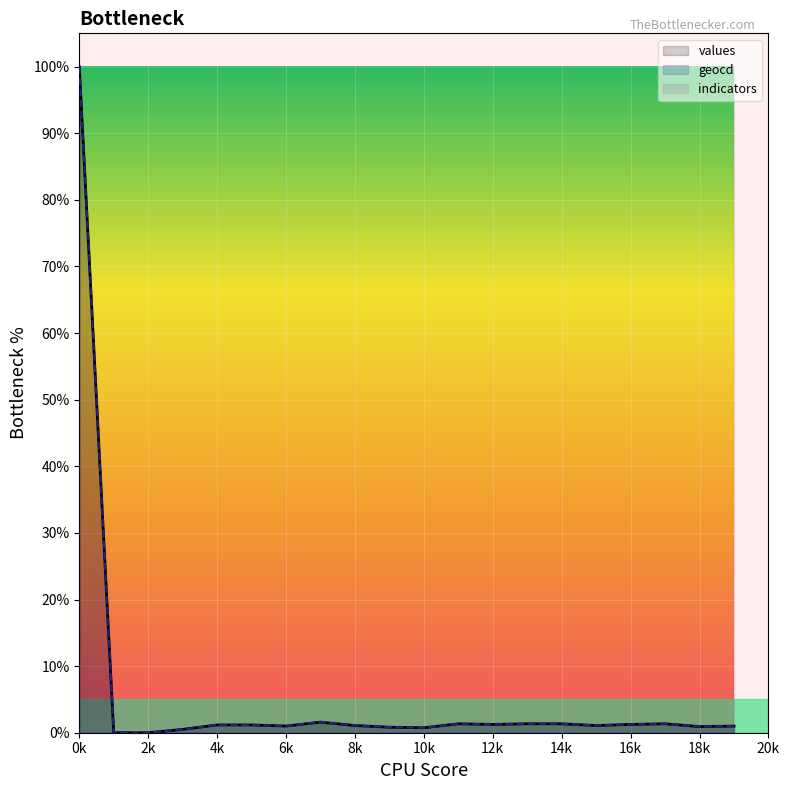

What are all the series names shown in the legend?

values, geocd, indicators